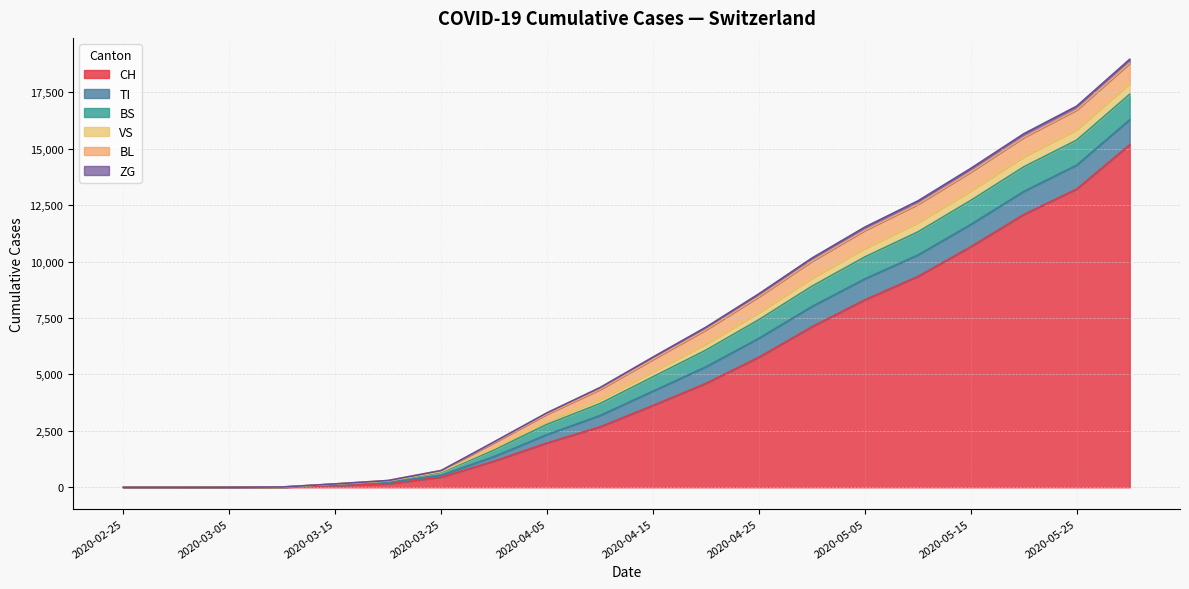

Where does the BL series first go above 552?

2020-04-20